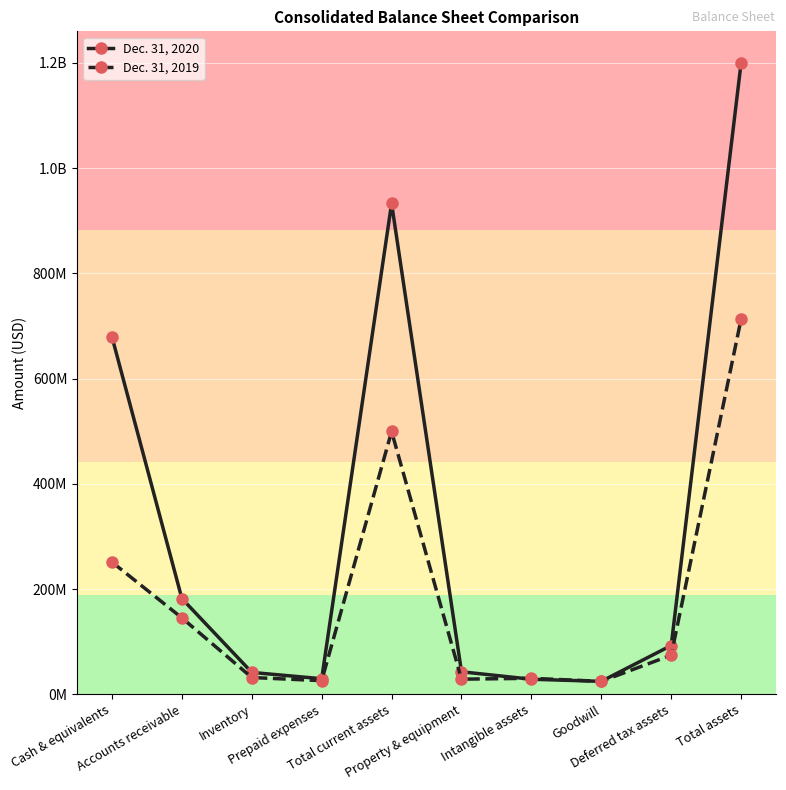

How many times do Dec. 31, 2020 and Dec. 31, 2019 cross each other?

1